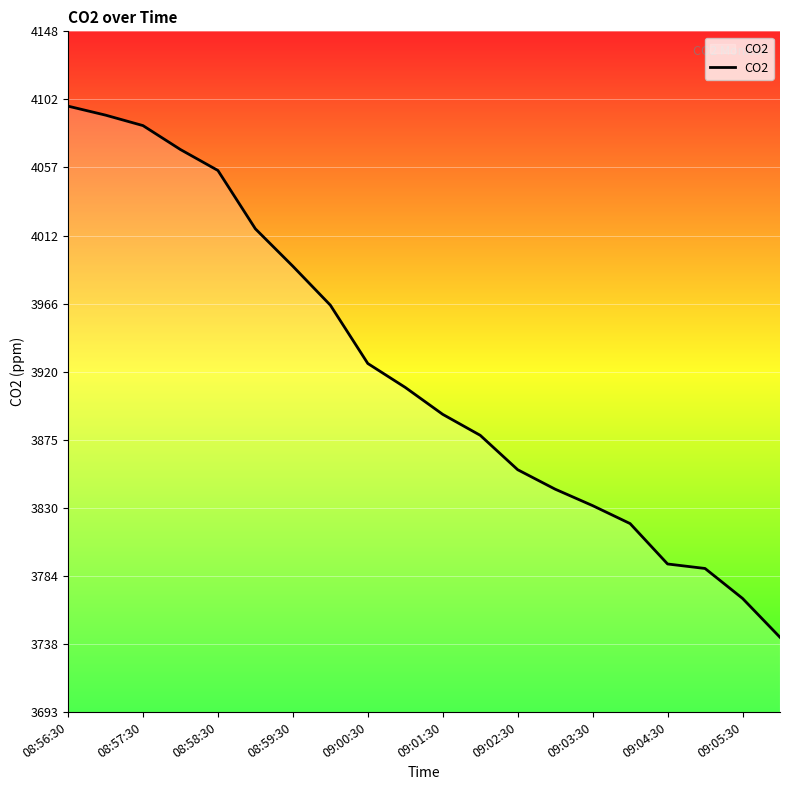

What is the minimum value shown in the chart?

3743